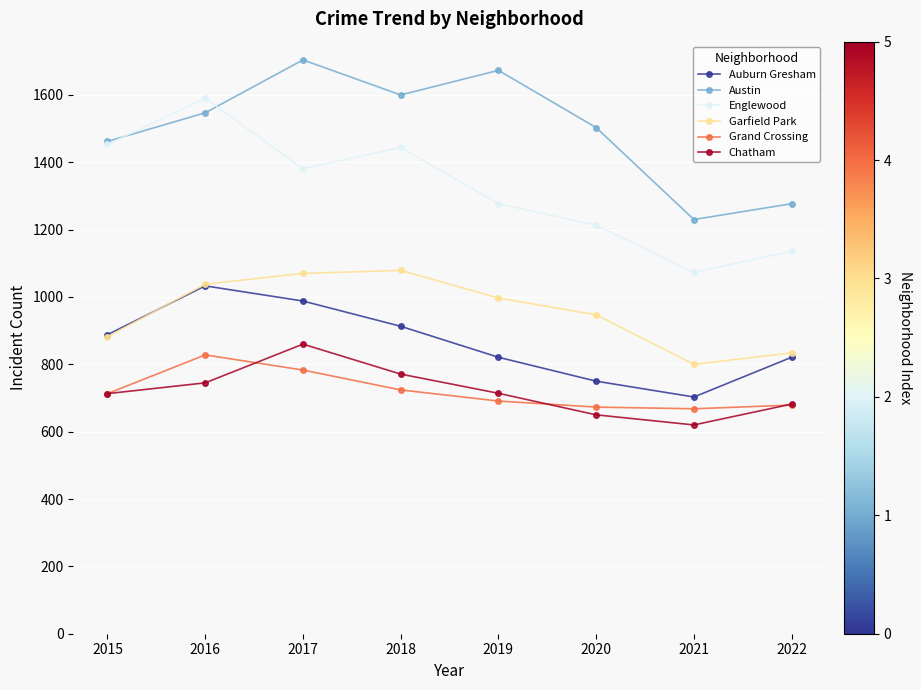

How many distinct data groups are displayed?

6